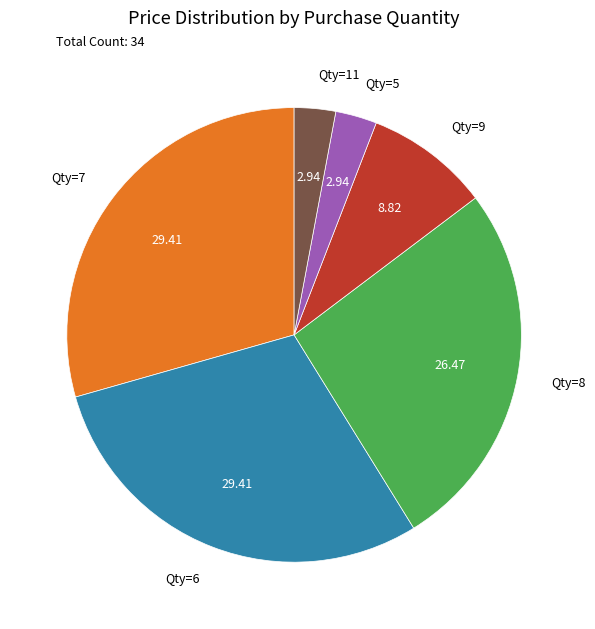

Approximately how many times larger is the value at Qty=9 compared to Qty=8?

0.3